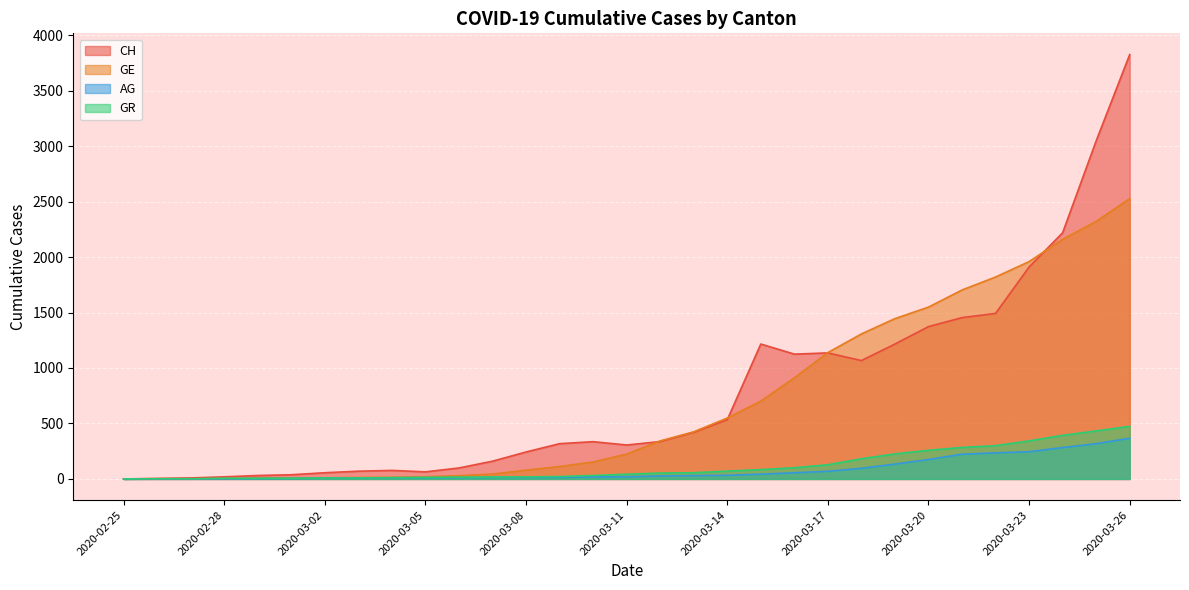

True or false: GR has a value of 21 at 2020-03-06.

False